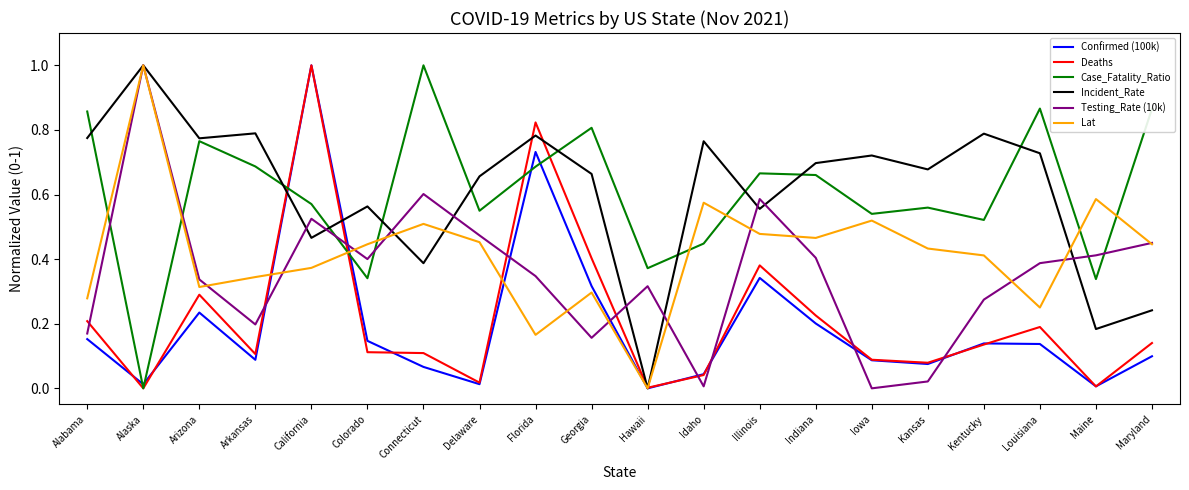

True or false: Case_Fatality_Ratio and Confirmed (100k) intersect in this chart.

True